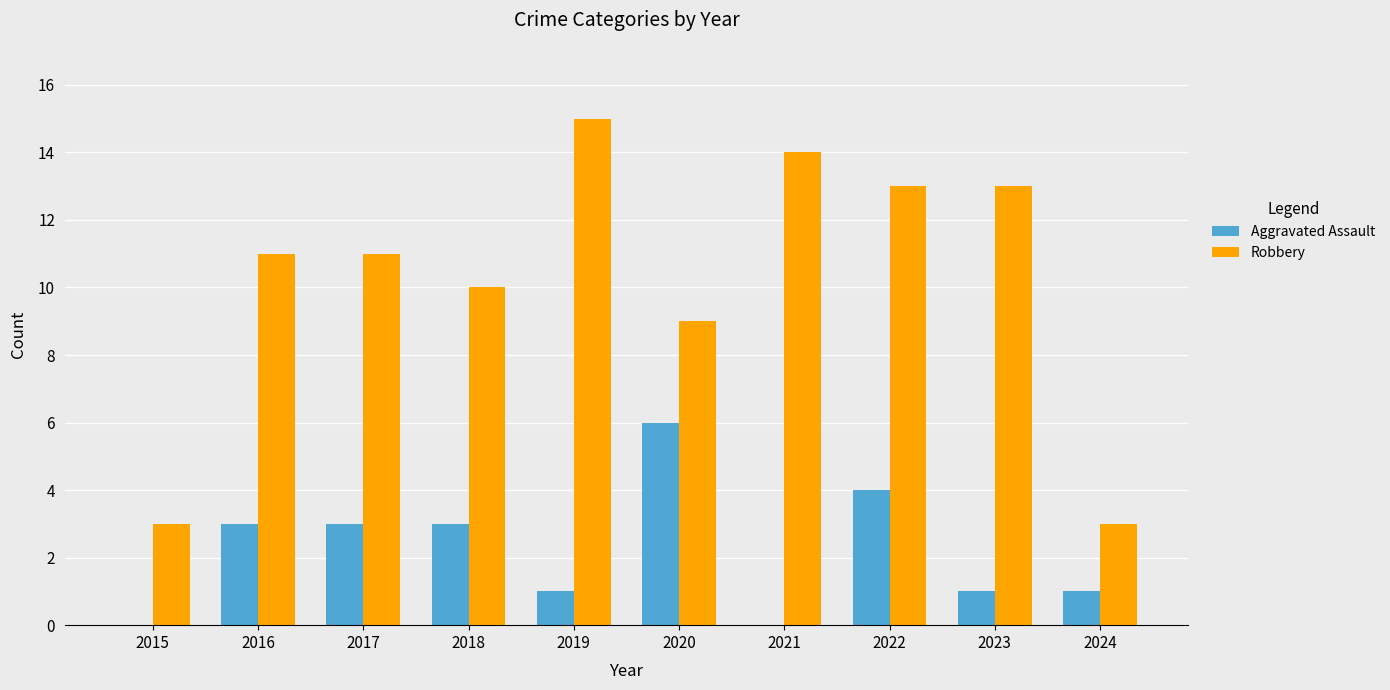

The value of Robbery at 2022 is 23. True or false?

False